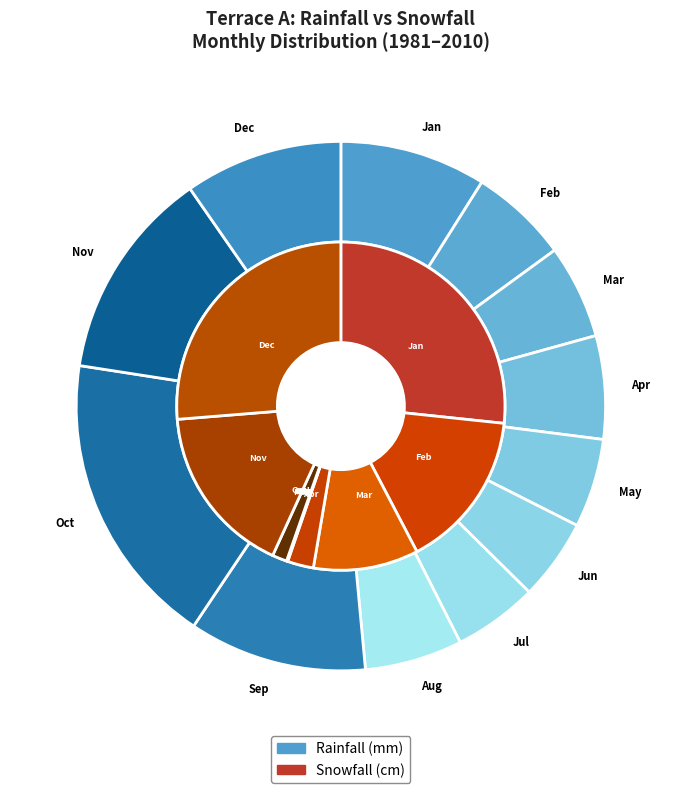

Count the number of slices in the pie.

12